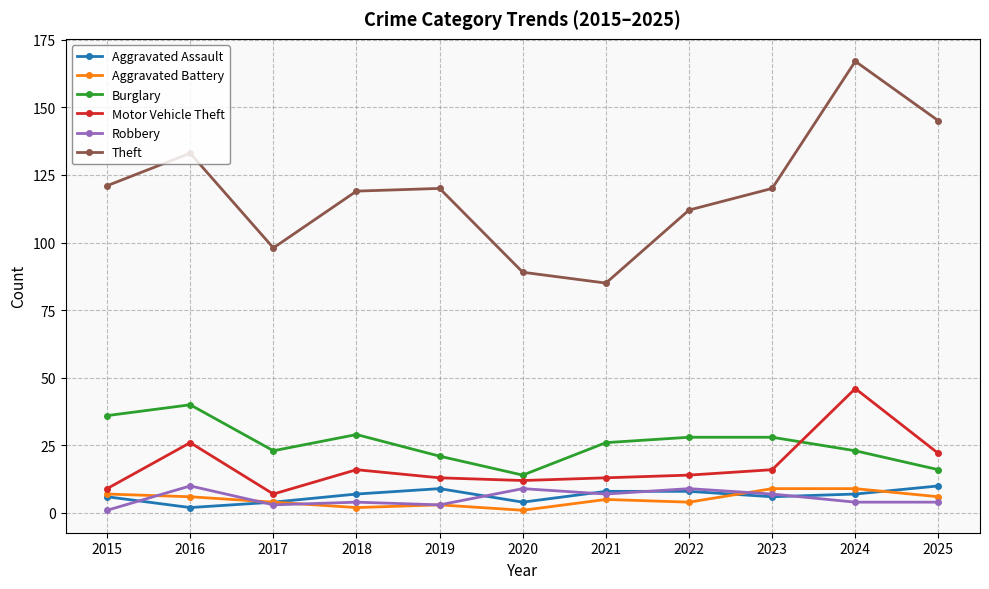

What is the spread (max minus min) of values at 2016?

131